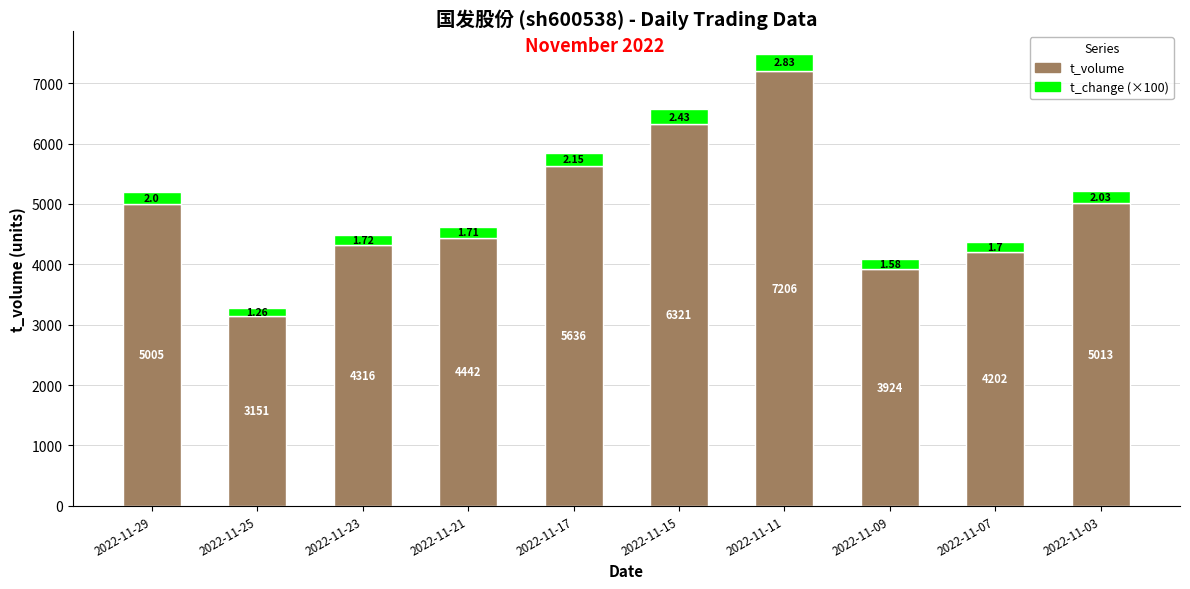

What is the difference between the maximum and minimum values in the t_volume series?

4055